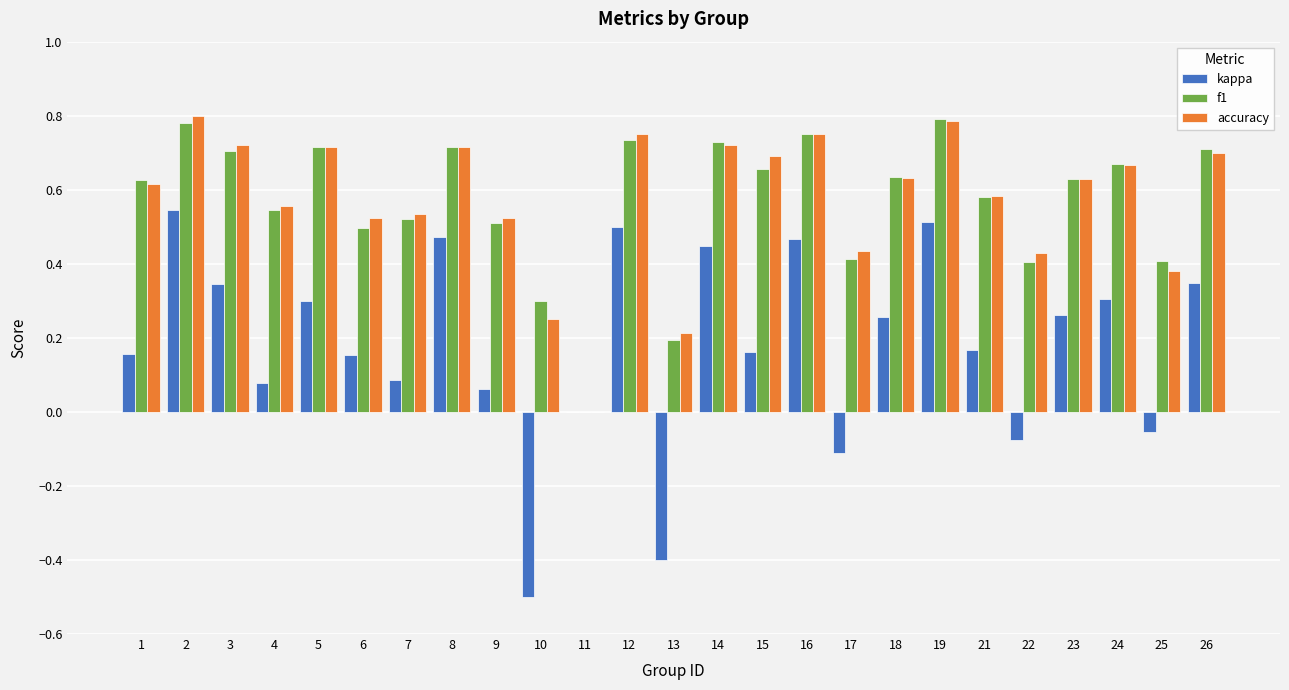

Where does the kappa series first go above 0?

1